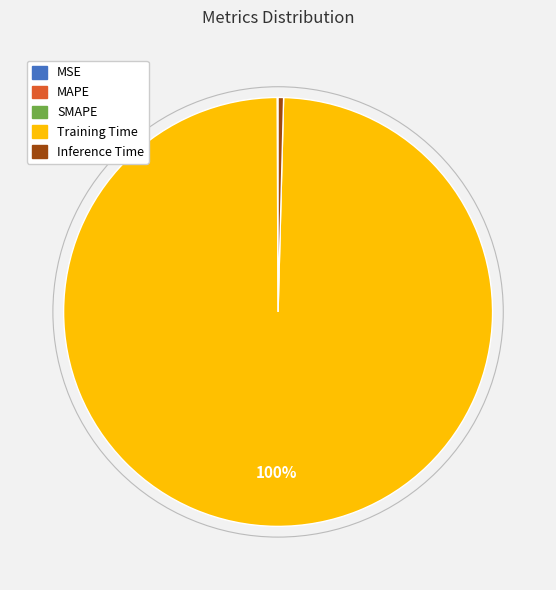

Is it true that Training Time is 88% of the pie?

False